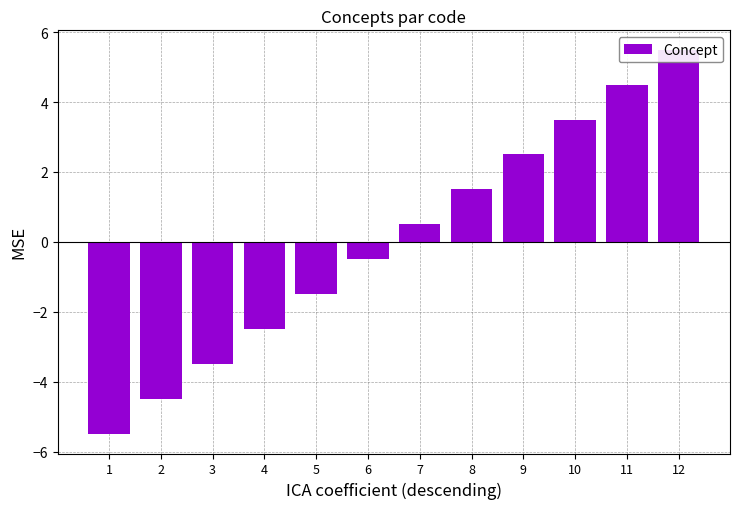

What is the maximum value shown in the chart?

5.5